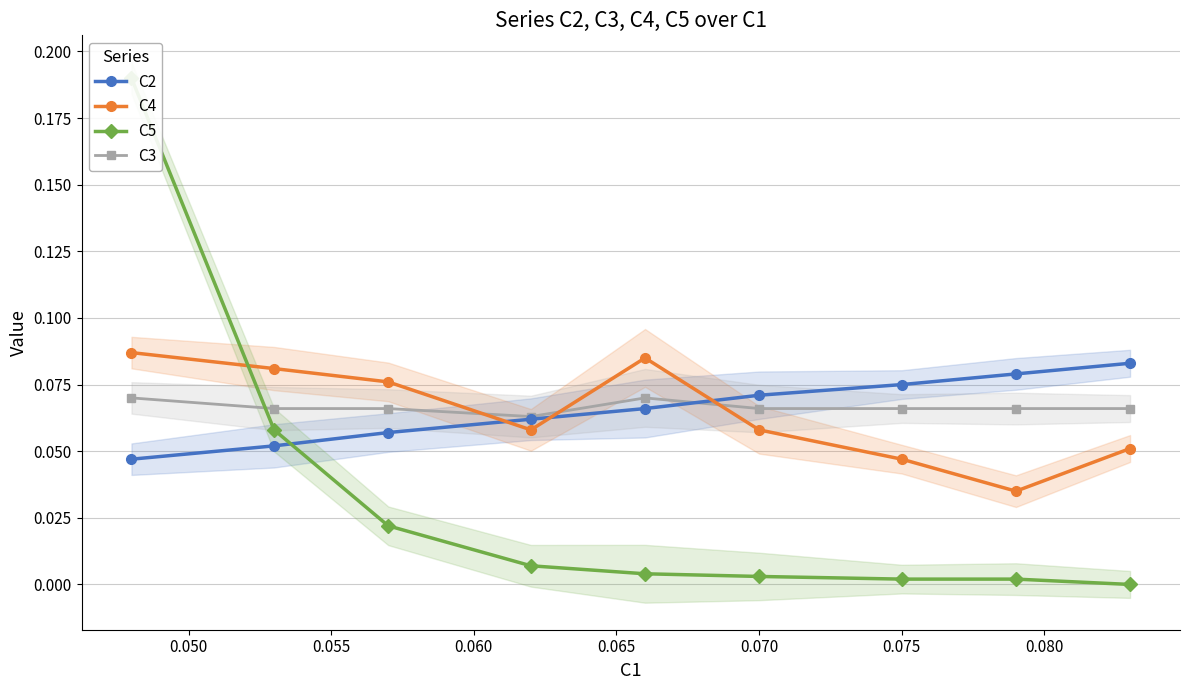

In C4, how many points are higher than both neighbors (excluding endpoints)?

1